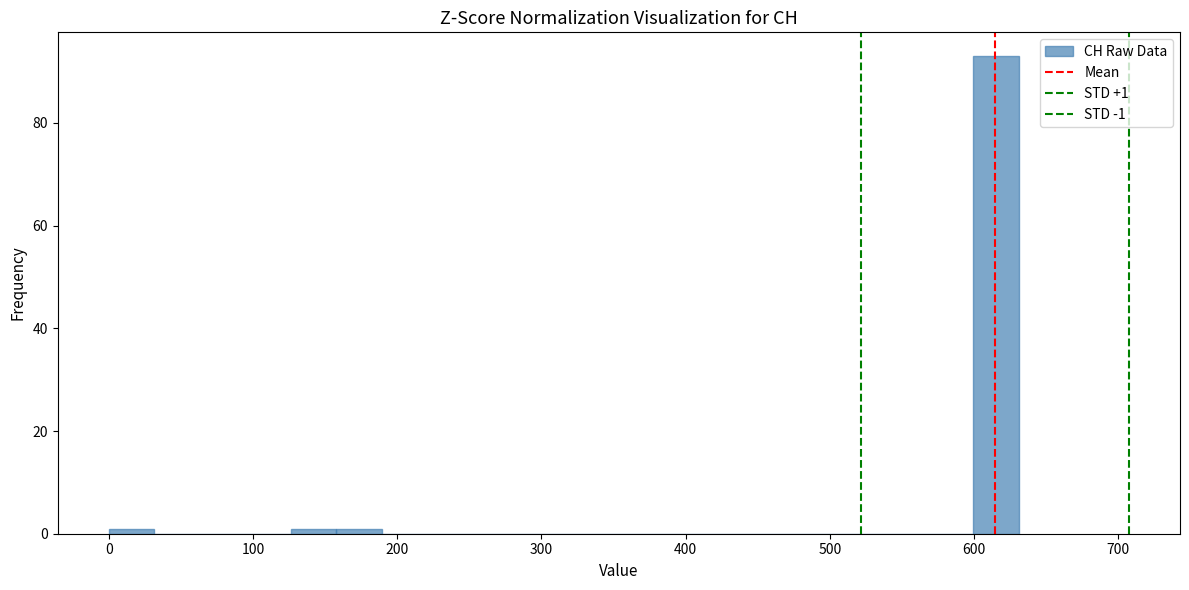

Read against the x-axis, roughly where is the centre of the tallest bar?

620